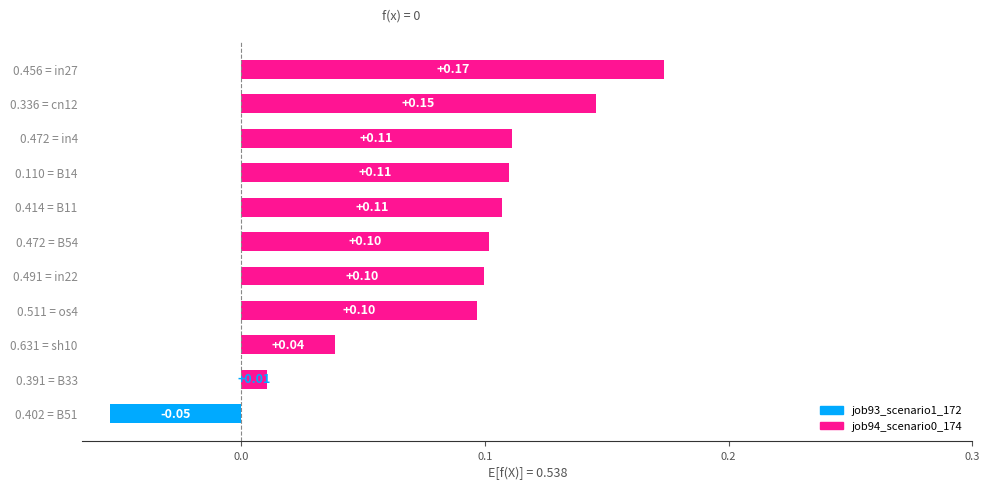

What is the change in value from 0.402 = B51 to 0.456 = in27?

+0.2